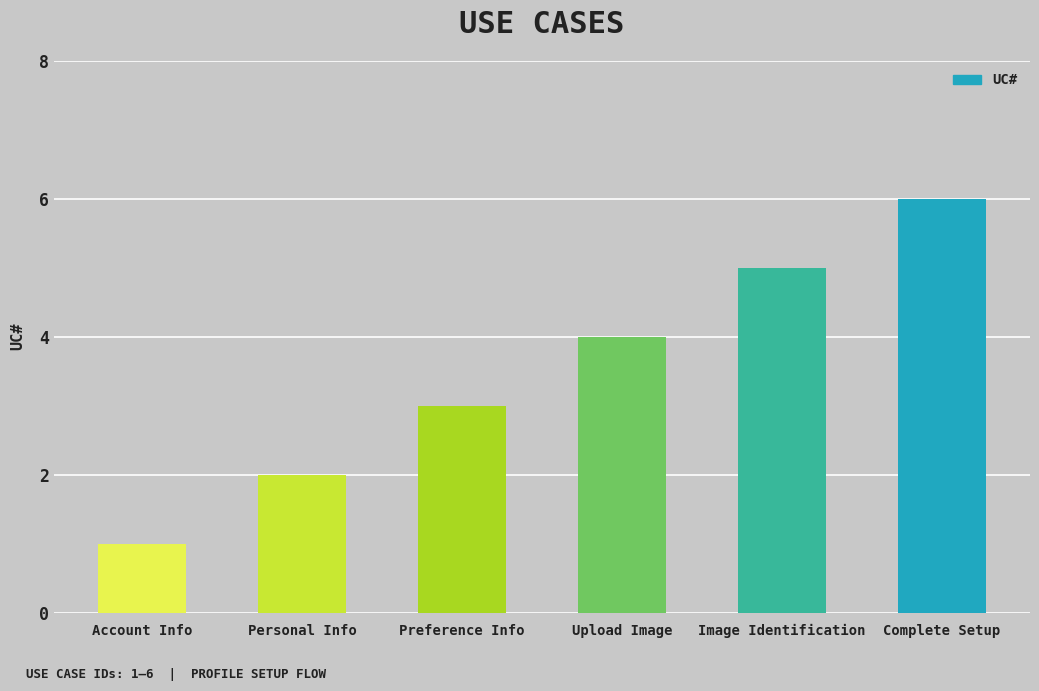

Reading left to right, what are all the values shown in this chart?

1	2	3	4	5	6